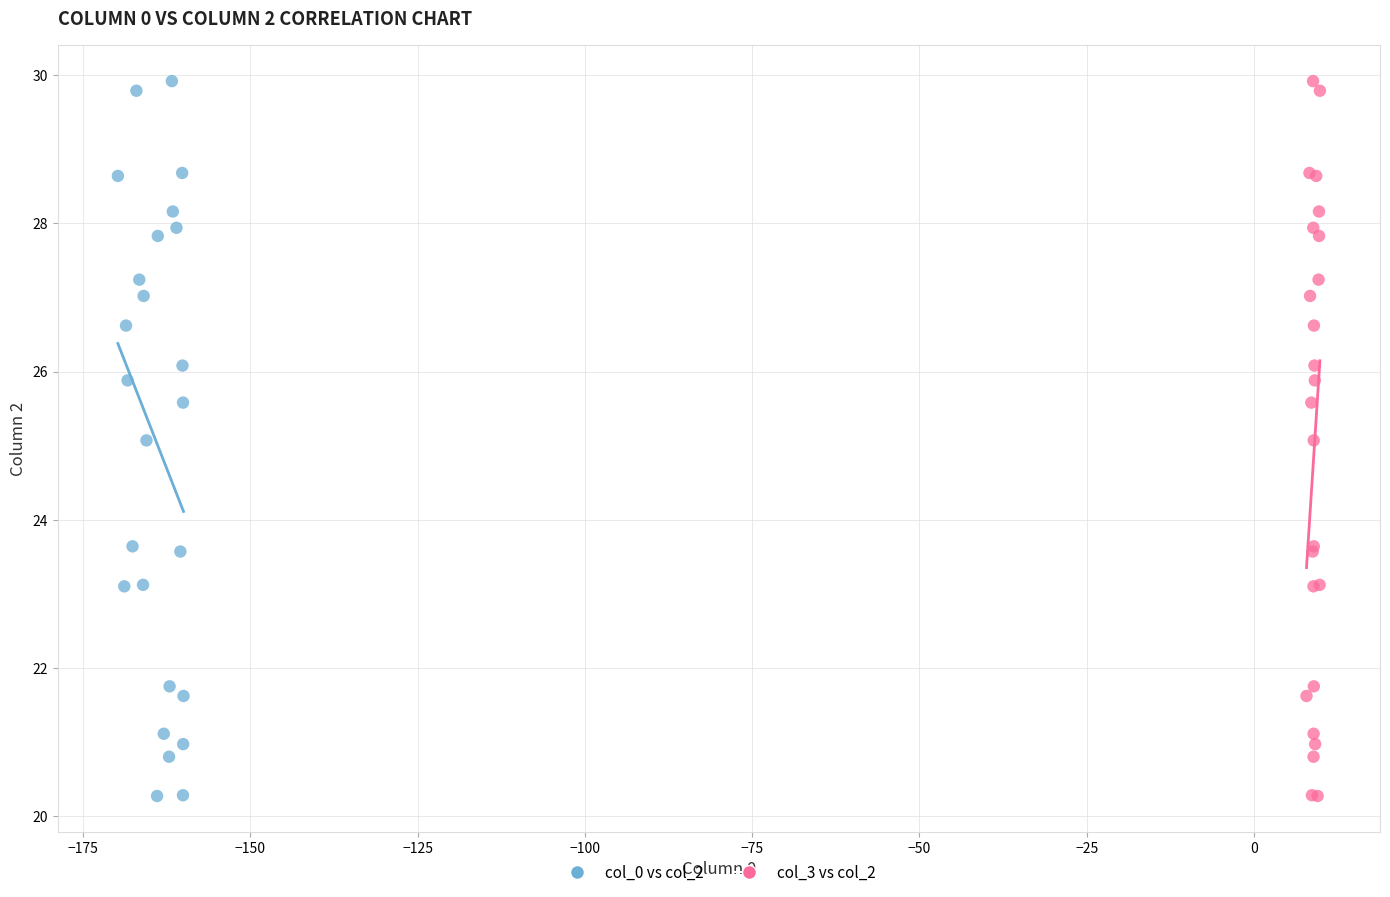

What are all the series names shown in the legend?

col_0 vs col_2, col_3 vs col_2